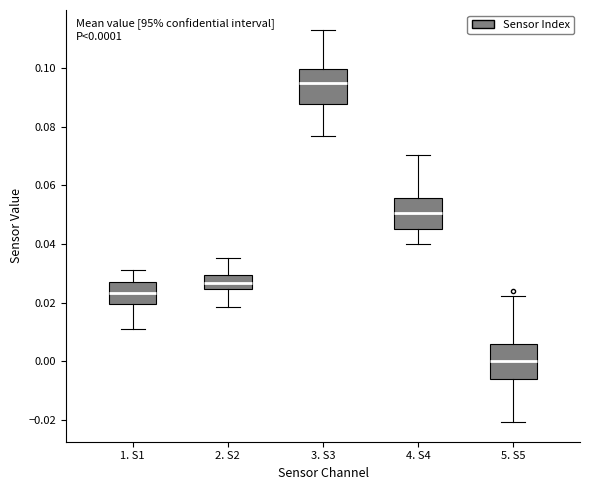

Which box has the highest median line?

3. S3